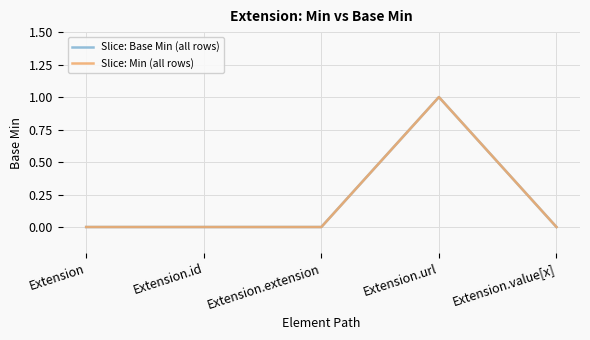

Does the chart display data point markers on the line(s)?

No